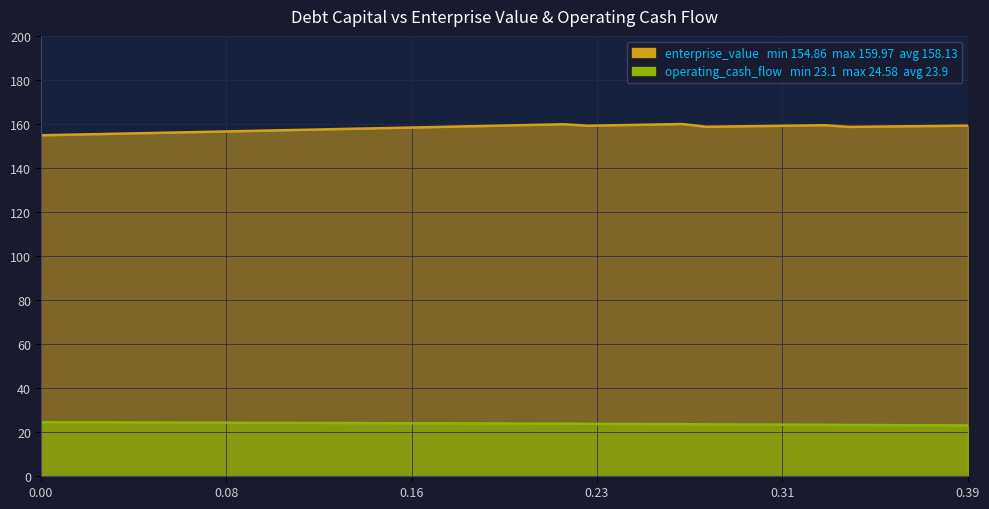

The value of debt_capital at 0.3 is 23.5. True or false?

True